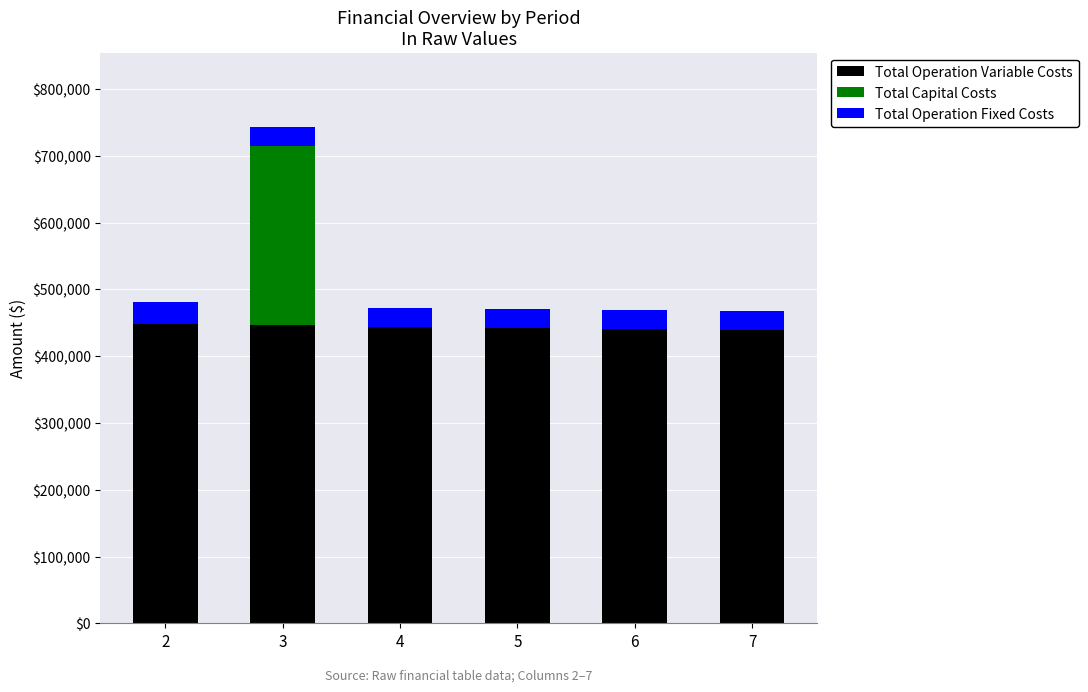

At which category is the sum across all series the highest?

3